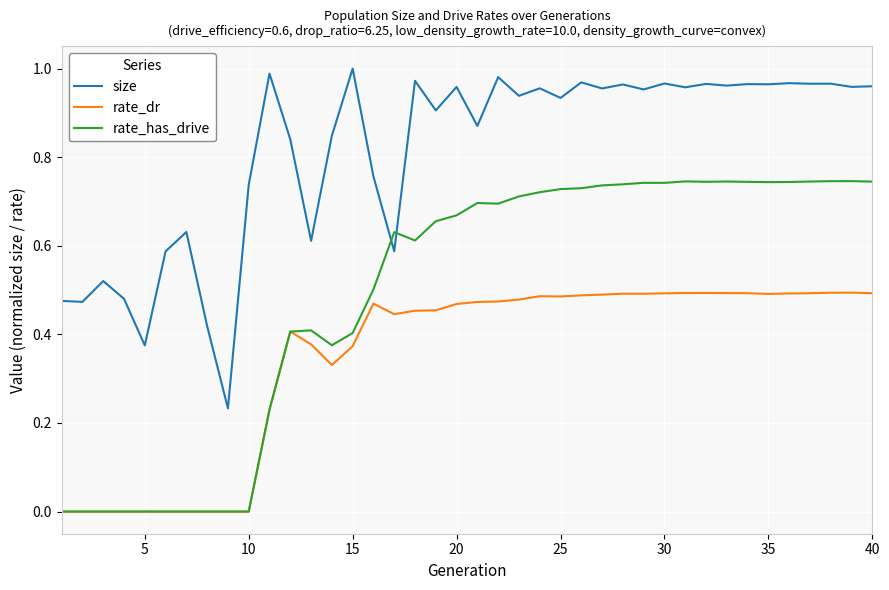

True or false: size and rate_has_drive intersect in this chart.

True